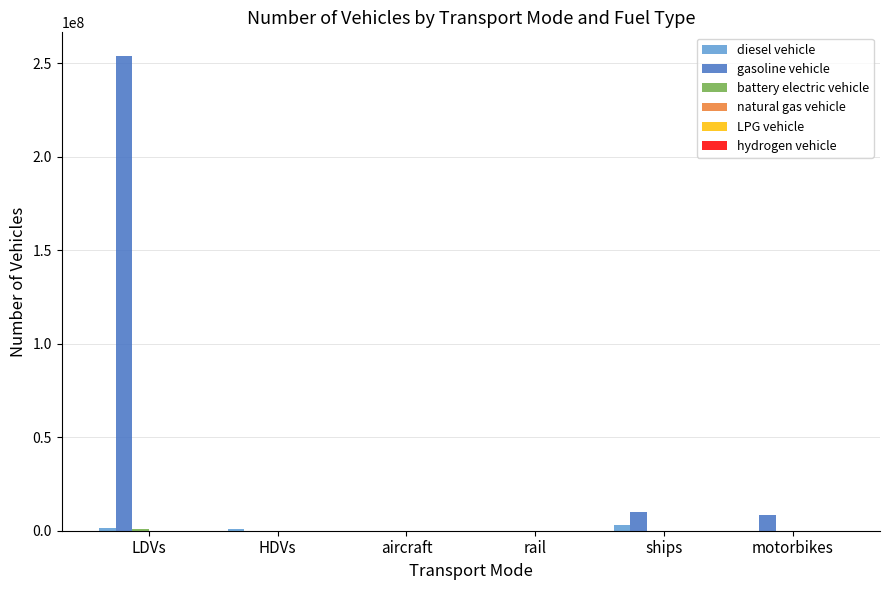

Which category has the highest value across all series?

LDVs